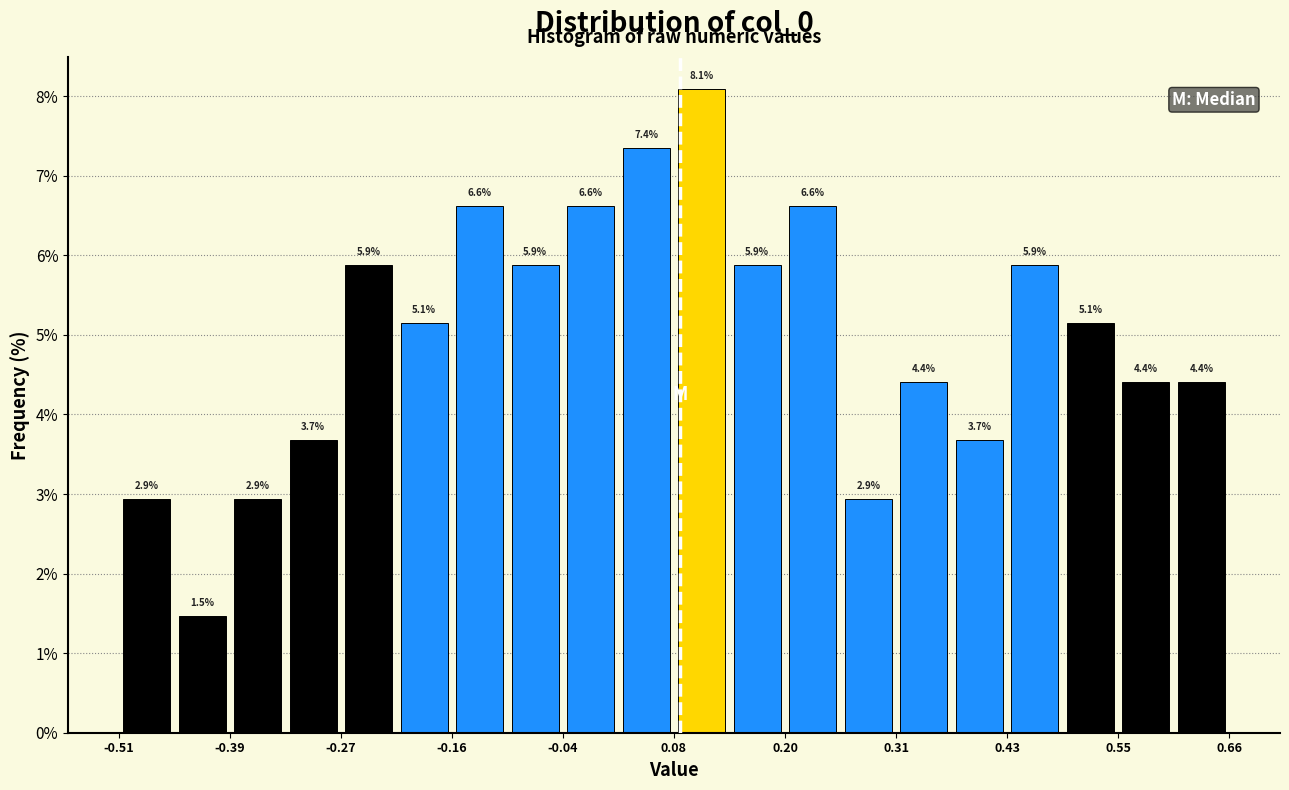

Read against the x-axis, roughly where is the centre of the tallest bar?

0.10